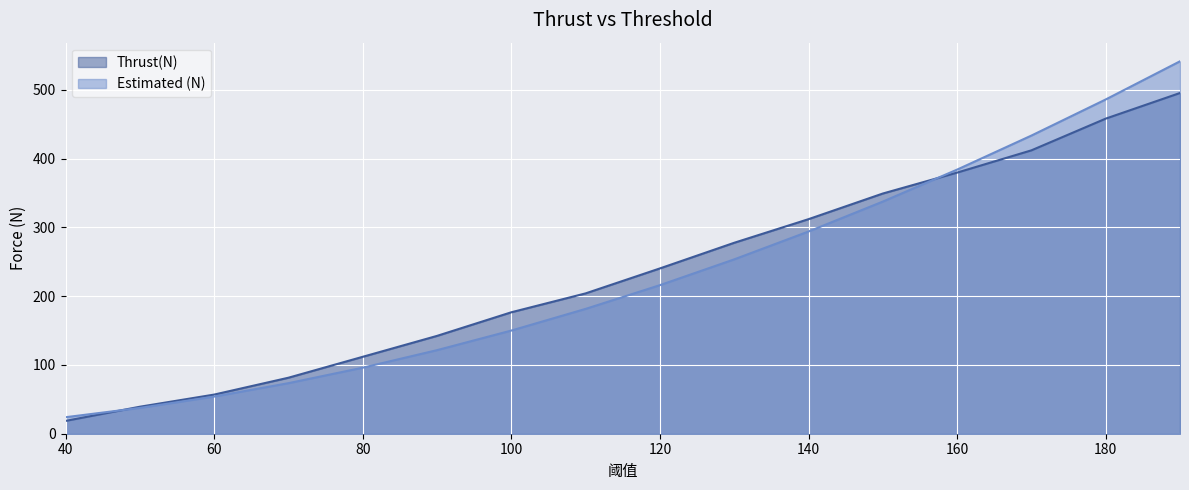

Where is Estimated (N) nearest to the value 282?

140